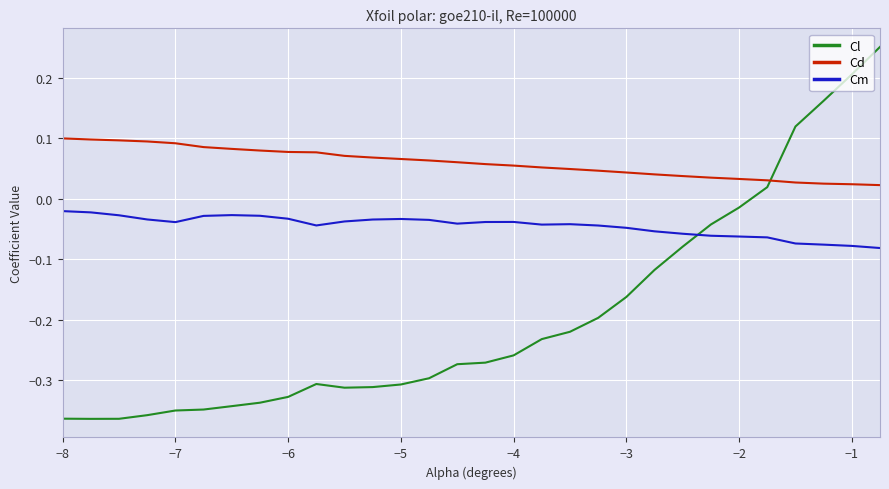

Which series has the widest spread of values?

Cl